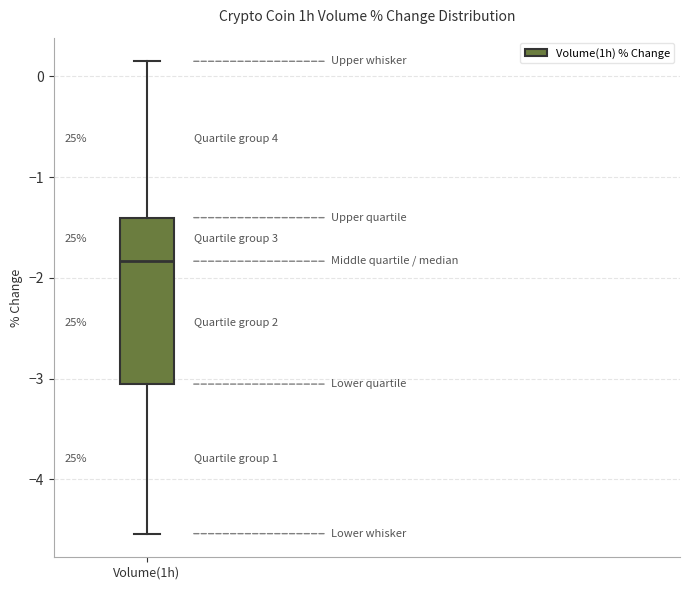

Read this box plot against the y-axis: the position of the median line, the range covered by the box, and the ends of both whiskers. The values are not printed on the chart, so give them approximately, as read against the axis.

median -1.8, box -3.1 to -1.4, whiskers -4.5 to 0.2